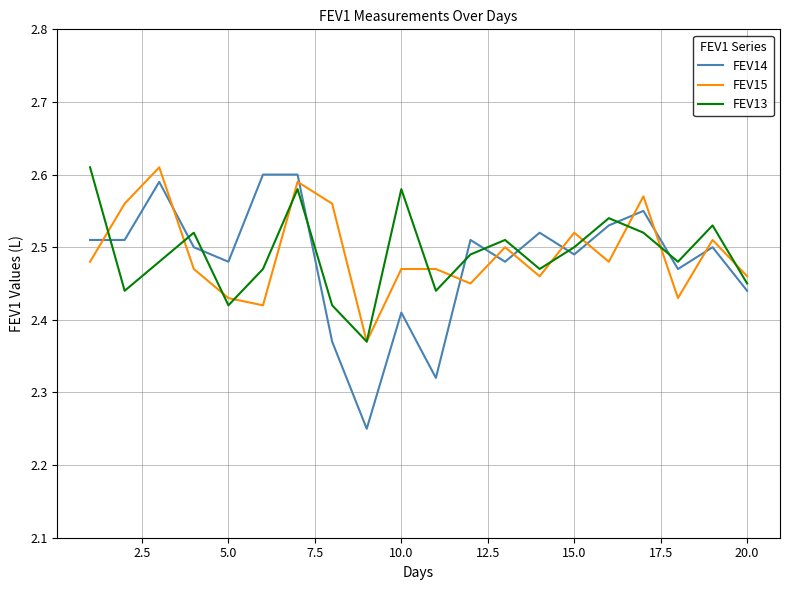

True or false: FEV14 and FEV13 intersect in this chart.

True